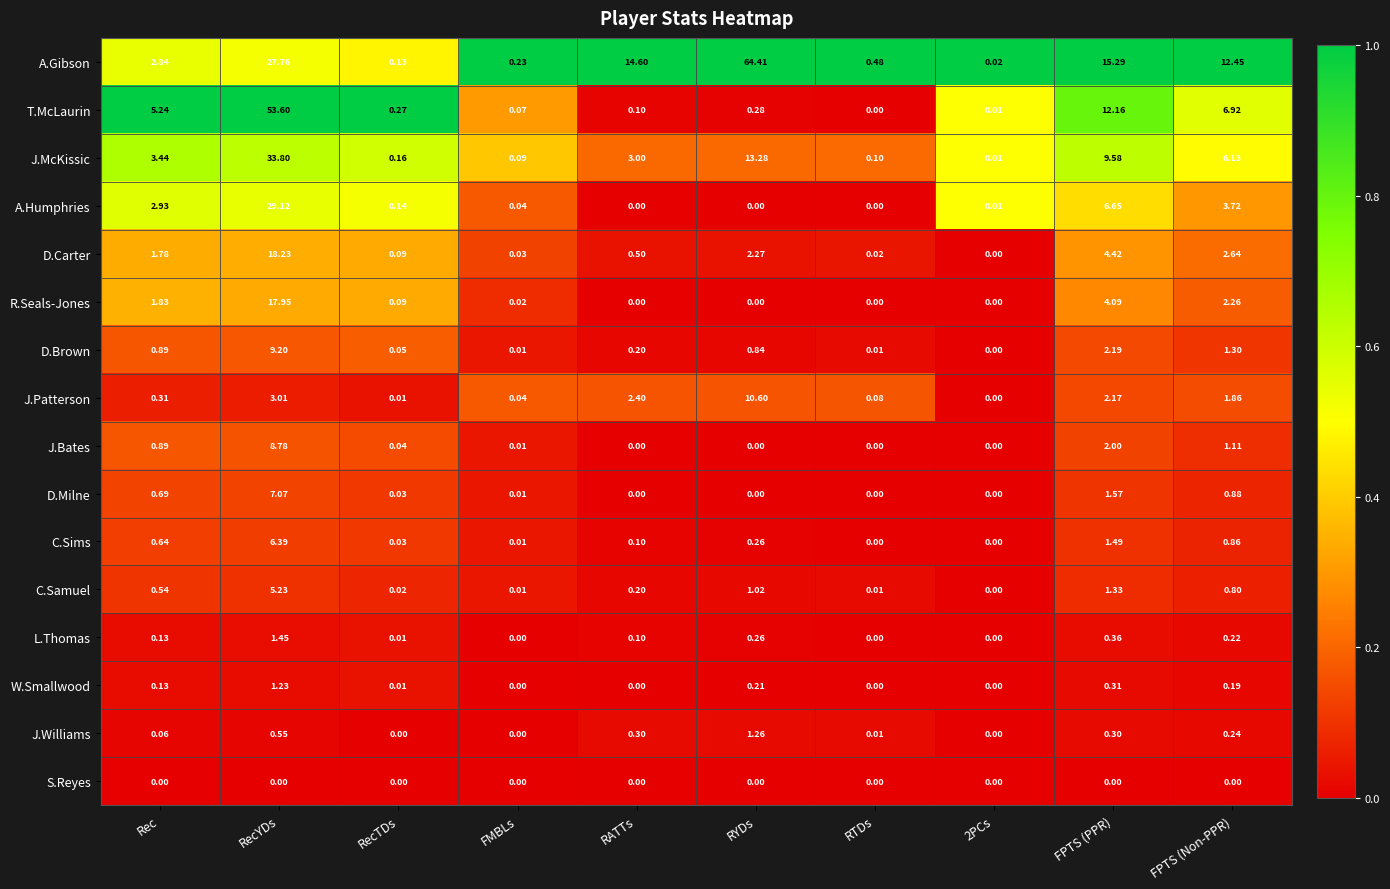

Which label corresponds to the largest value in the chart?

RYDs